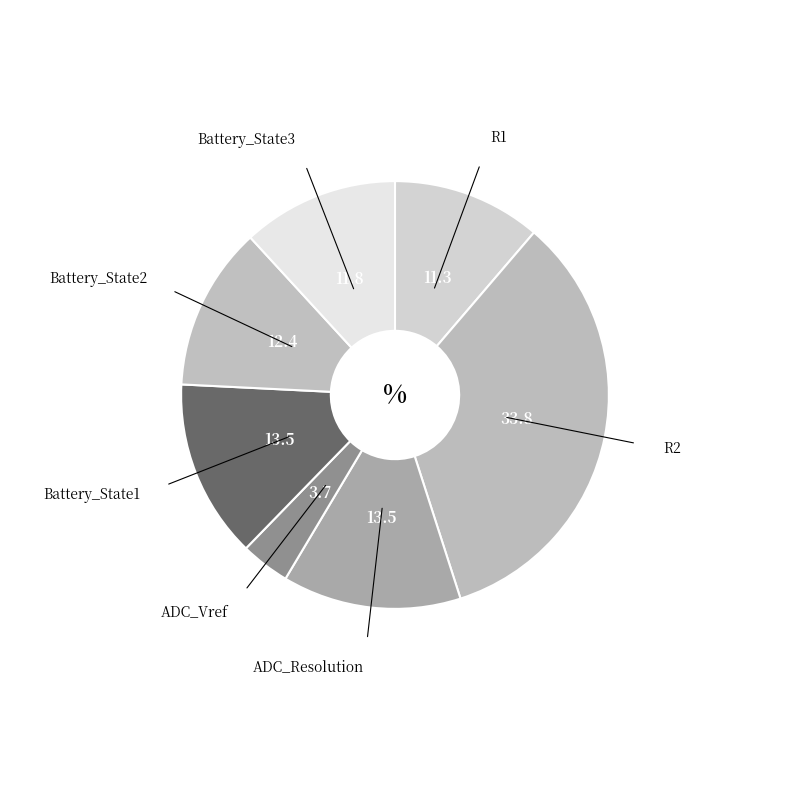

How many slices are in this pie chart?

7